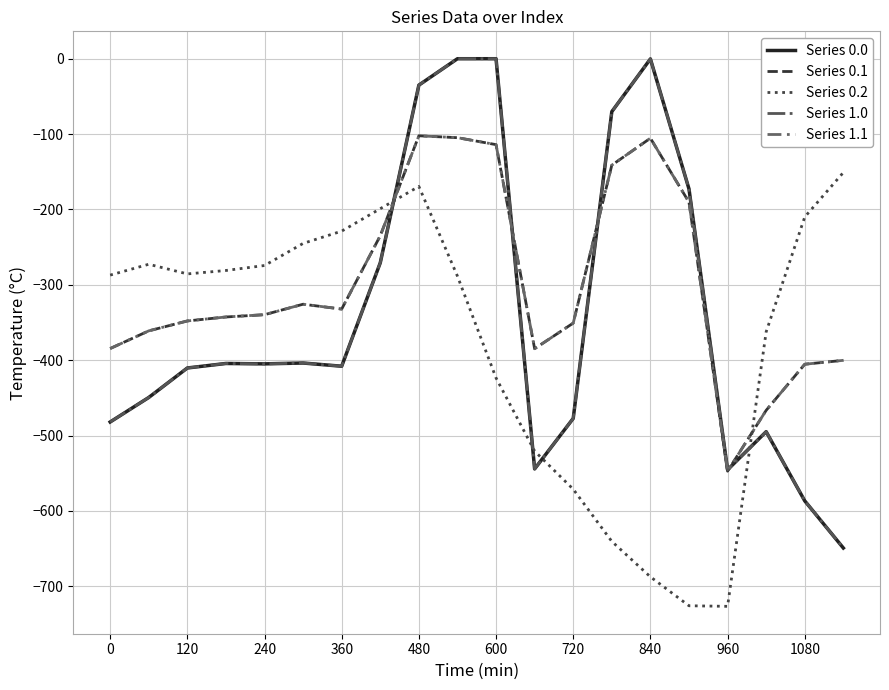

Is this an area chart (filled region under the line)?

No